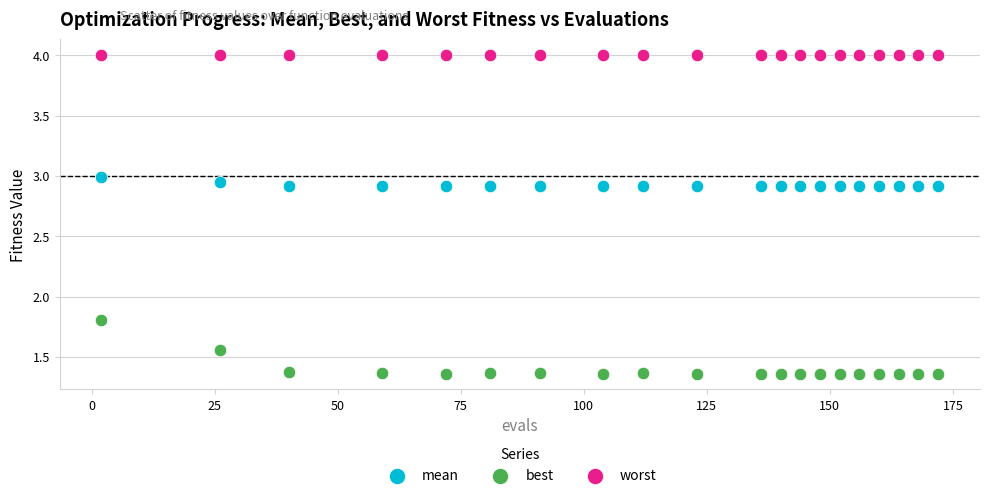

Across all series, what Y value is closest to 2?

1.8